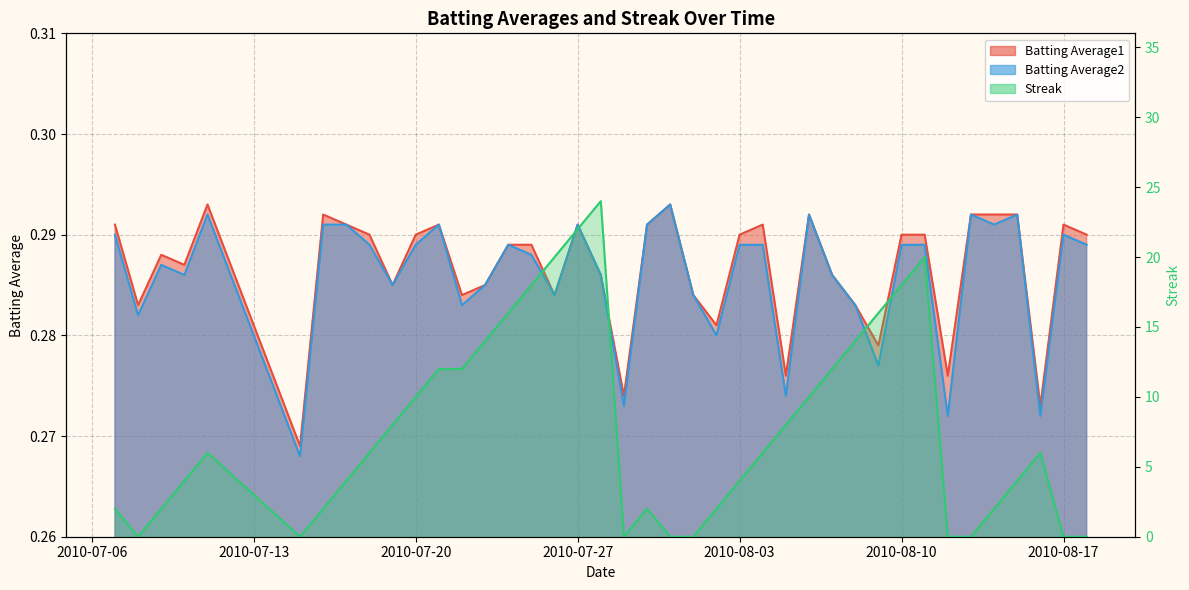

Reading left to right, transcribe all the data shown in this chart.

Batting Average1: 0.3	0.3	0.3	0.3	0.3	0.3	0.3	0.3	0.3	0.3	0.3	0.3	0.3	0.3	0.3	0.3	0.3	0.3	0.3	0.3	0.3	0.3	0.3	0.3	0.3	0.3	0.3	0.3	0.3	0.3	0.3	0.3	0.3	0.3	0.3	0.3	0.3	0.3	0.3	0.3
Batting Average2: 0.3	0.3	0.3	0.3	0.3	0.3	0.3	0.3	0.3	0.3	0.3	0.3	0.3	0.3	0.3	0.3	0.3	0.3	0.3	0.3	0.3	0.3	0.3	0.3	0.3	0.3	0.3	0.3	0.3	0.3	0.3	0.3	0.3	0.3	0.3	0.3	0.3	0.3	0.3	0.3
Streak: 2.0	0.0	2.0	4.0	6.0	0.0	2.0	4.0	6.0	8.0	10.0	12.0	12.0	14.0	16.0	18.0	20.0	22.0	24.0	0.0	2.0	0.0	0.0	2.0	4.0	6.0	8.0	10.0	12.0	14.0	16.0	18.0	20.0	0.0	0.0	2.0	4.0	6.0	0.0	0.0